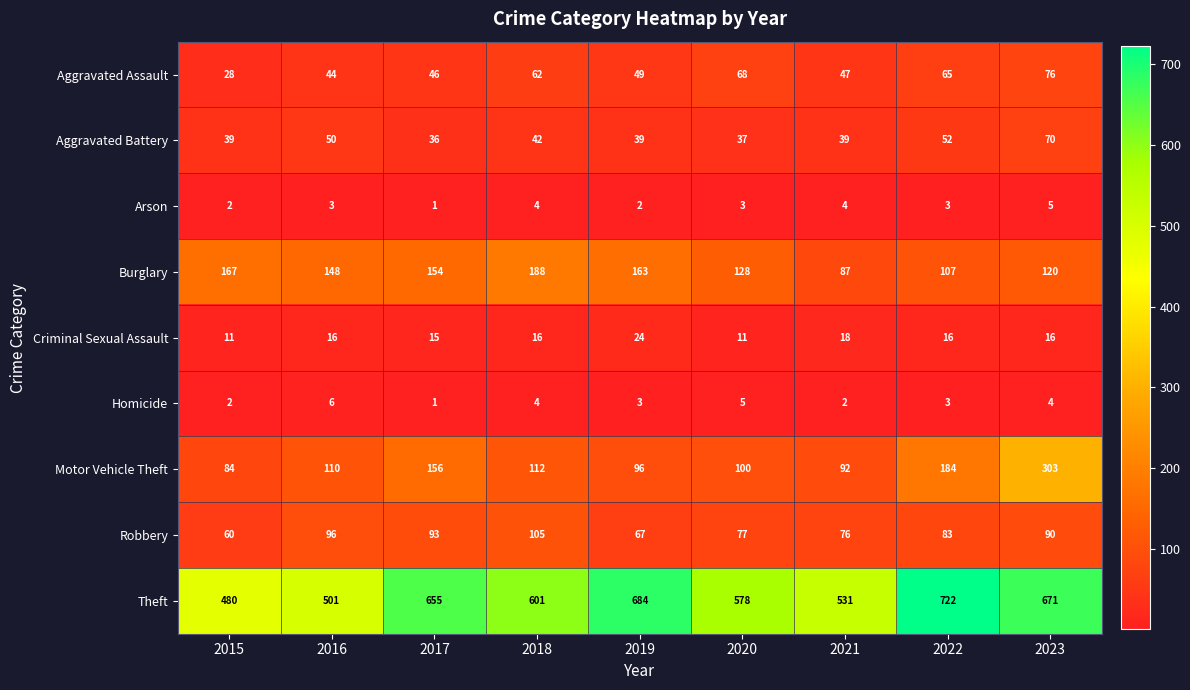

List the series in order of their peak value, lowest first.

Arson, Homicide, Criminal Sexual Assault, Aggravated Battery, Aggravated Assault, Robbery, Burglary, Motor Vehicle Theft, Theft